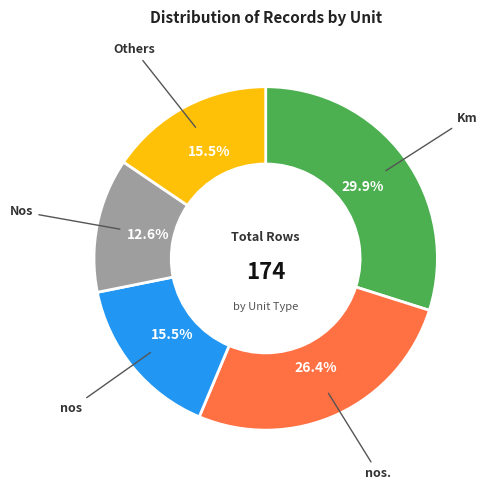

Does any single category account for the majority?

No